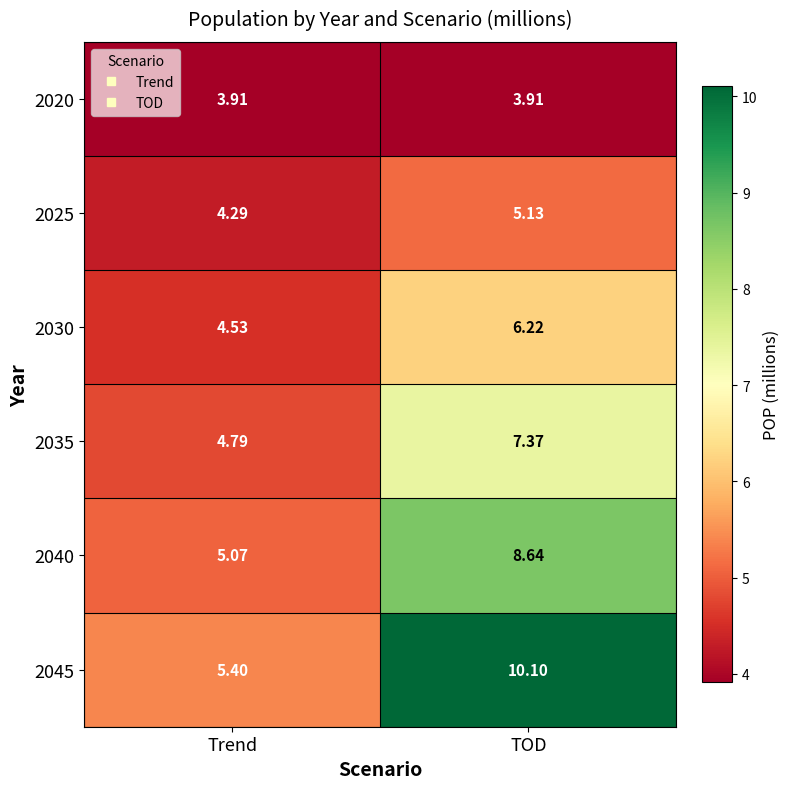

Which series has the largest total across all categories?

2045